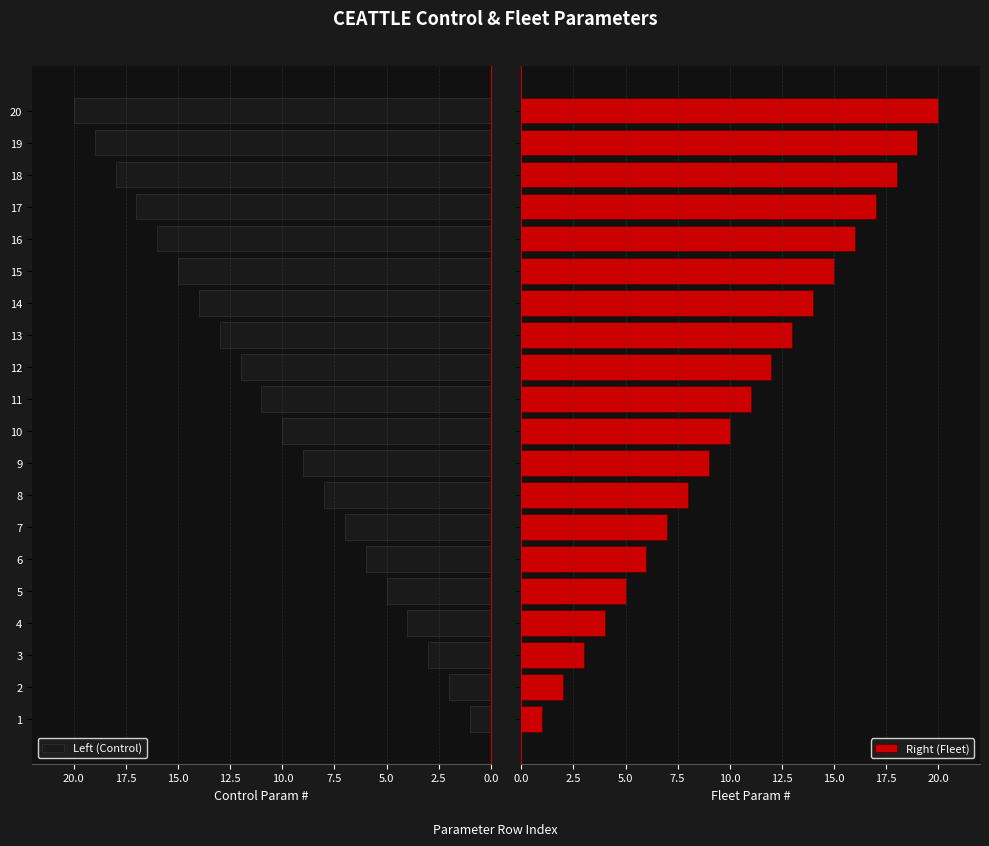

How many bars are there in total?

40